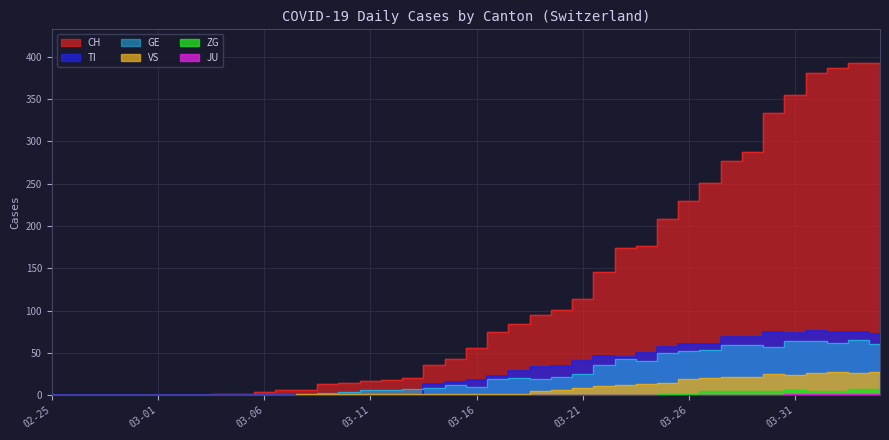

True or false: TI has more than 2 interior local peaks.

True